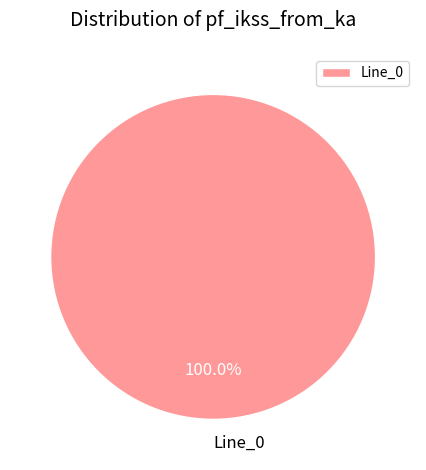

To the nearest percent, what portion does Line_0 represent?

100%